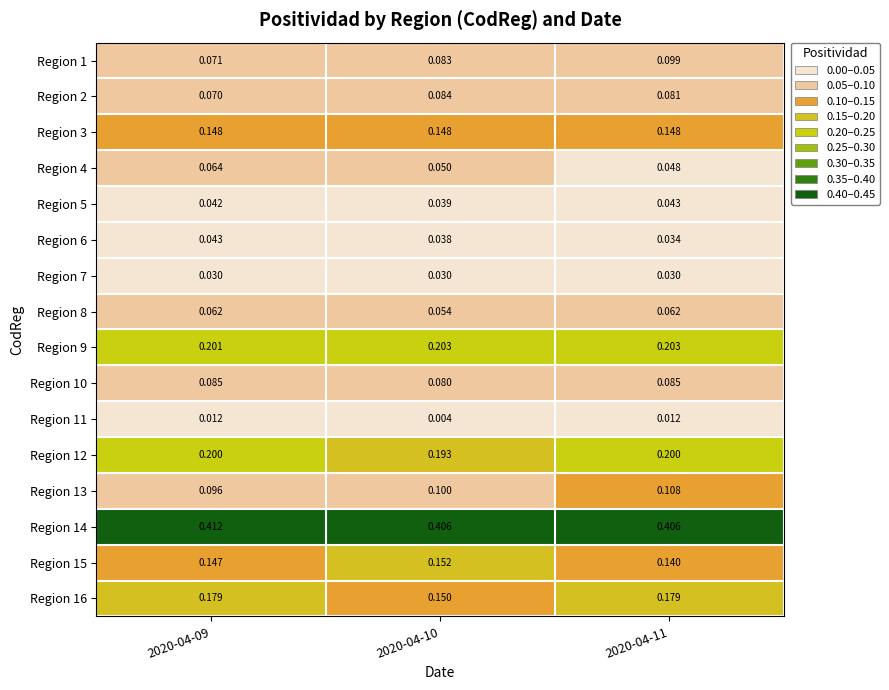

Is the value of Region 9 at 2020-04-11 greater than the value of Region 11 at 2020-04-09?

Yes